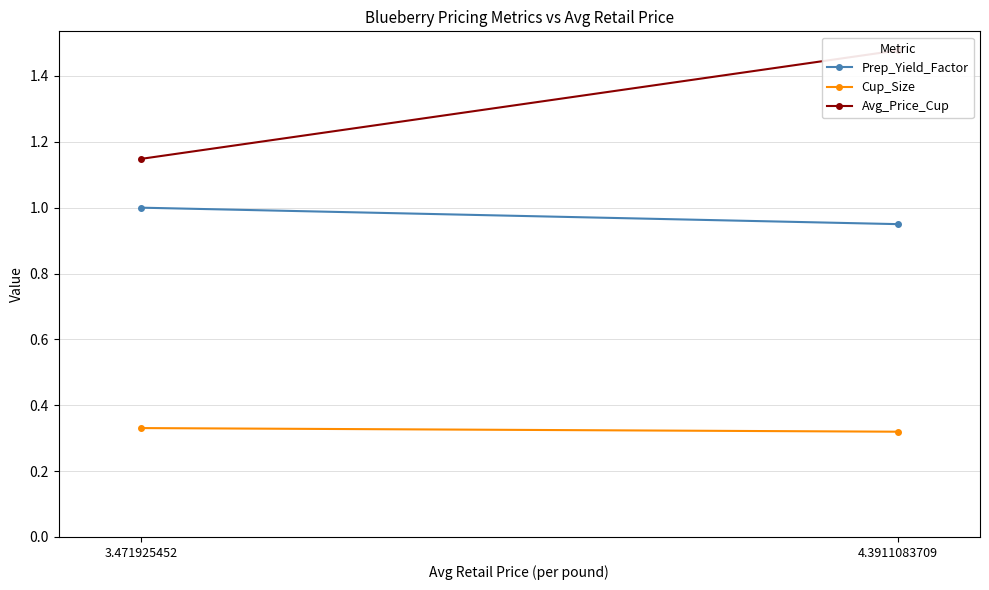

Reading left to right, what are all the values shown in this chart?

Prep_Yield_Factor: 4.3911083709=0.9	3.471925452=1.0
Cup_Size: 4.3911083709=0.3	3.471925452=0.3
Avg_Price_Cup: 4.3911083709=1.5	3.471925452=1.1